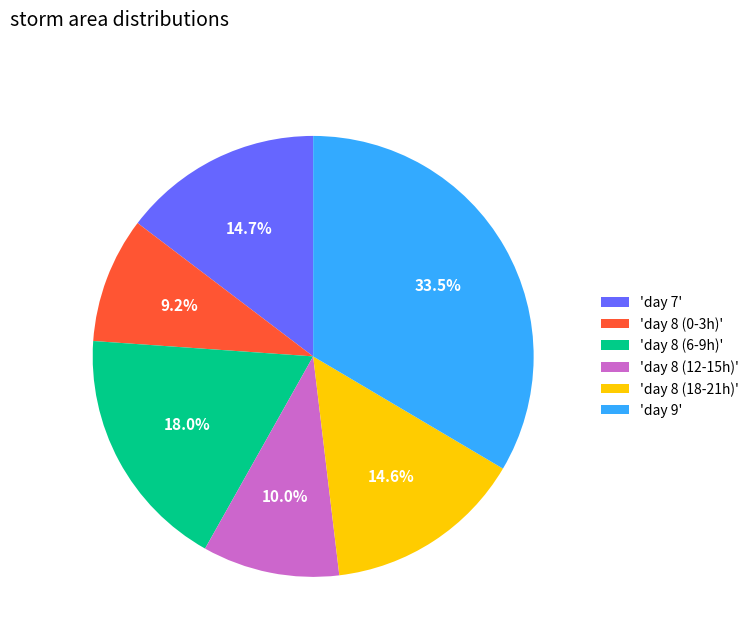

Is there a majority slice in this chart?

No